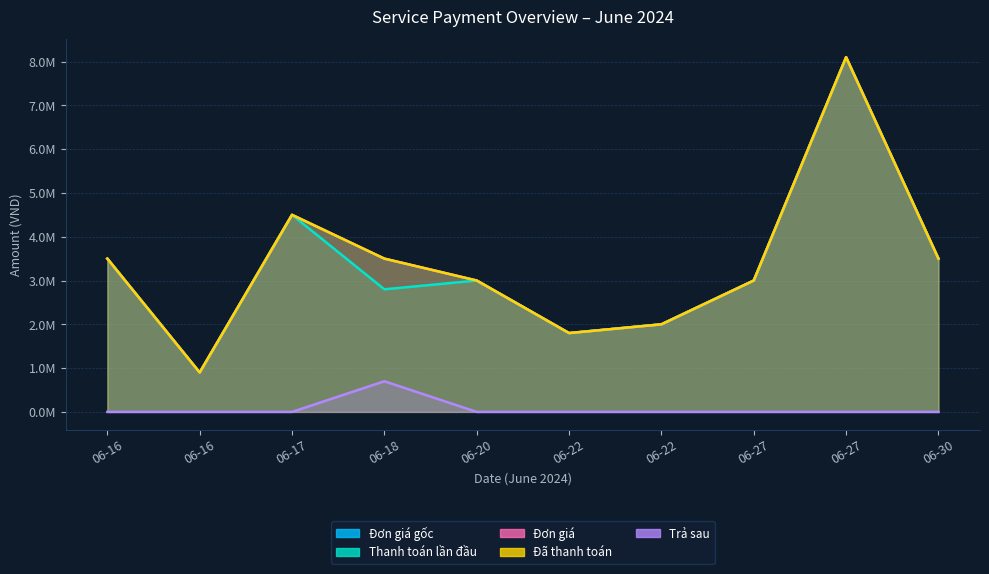

Reading left to right, list all the values displayed in this chart.

Đơn giá gốc: 3500000	900000	4500000	3500000	3000000	1800000	2000000	3000000	8100000	3500000
Thanh toán lần đầu: 3500000	900000	4500000	2800000	3000000	1800000	2000000	3000000	8100000	3500000
Đơn giá: 3500000	900000	4500000	3500000	3000000	1800000	2000000	3000000	8100000	3500000
Đã thanh toán: 3500000	900000	4500000	3500000	3000000	1800000	2000000	3000000	8100000	3500000
Trả sau: 0	0	0	700000	0	0	0	0	0	0